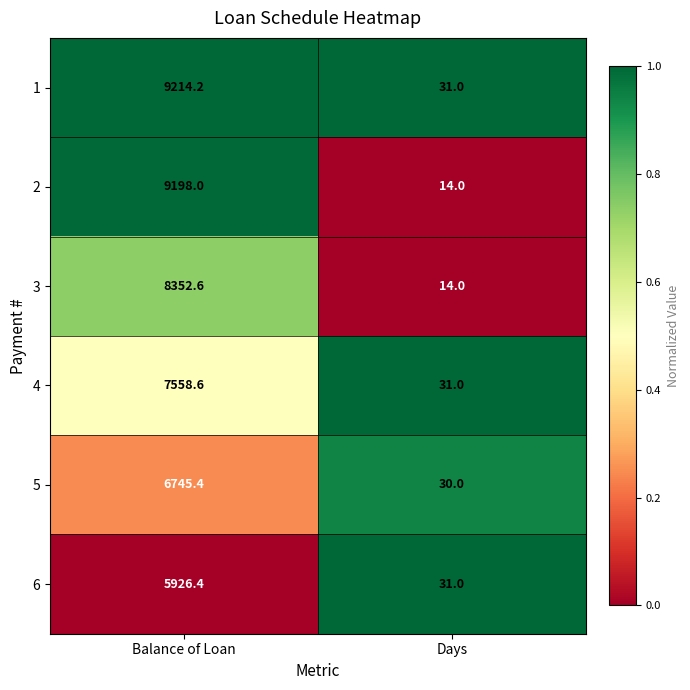

What is the total value across all series at Days?

151.0